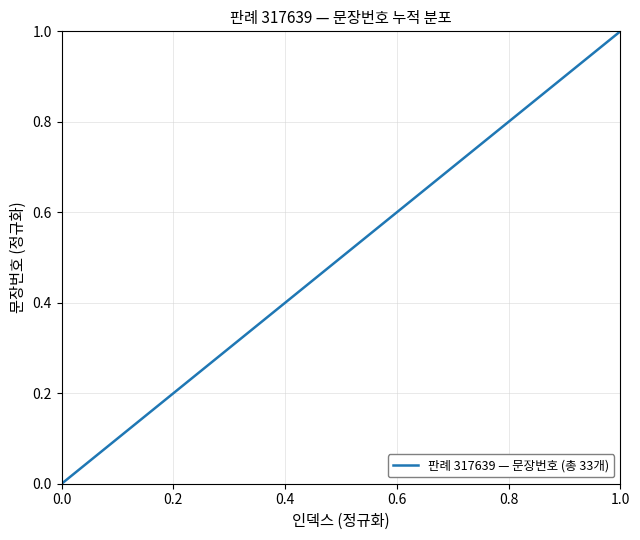

How many lines are shown in the chart?

1